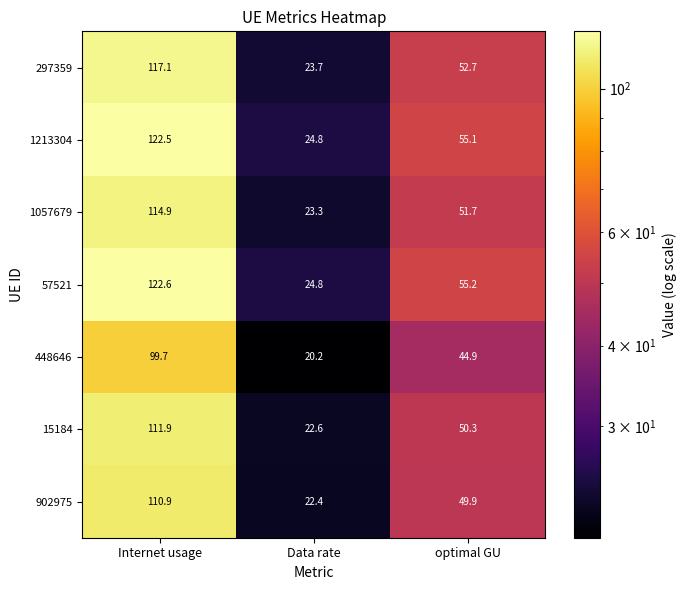

Read the 1213304 value at optimal GU.

55.1